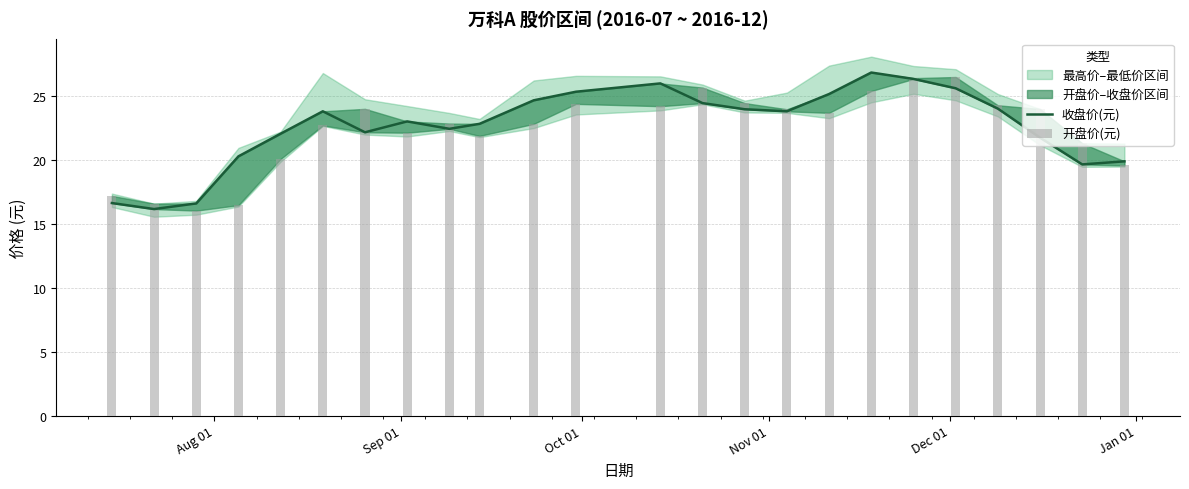

Which series has the widest spread of values?

收盘价(元)